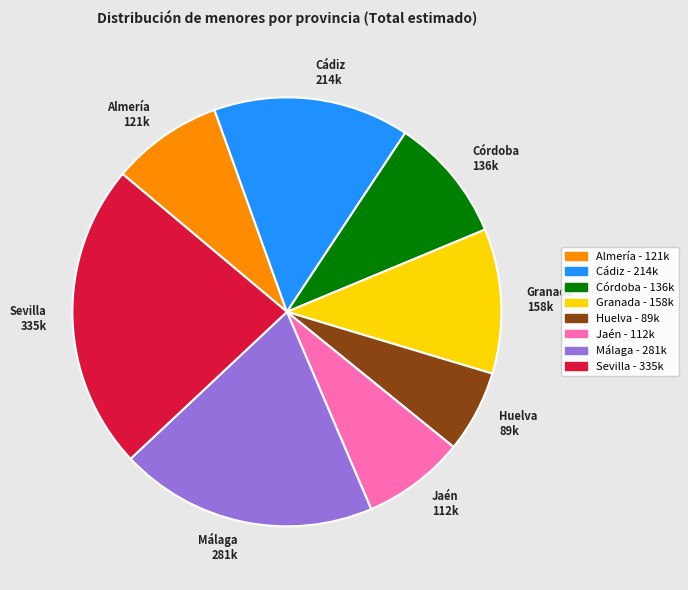

Count the number of slices in the pie.

8